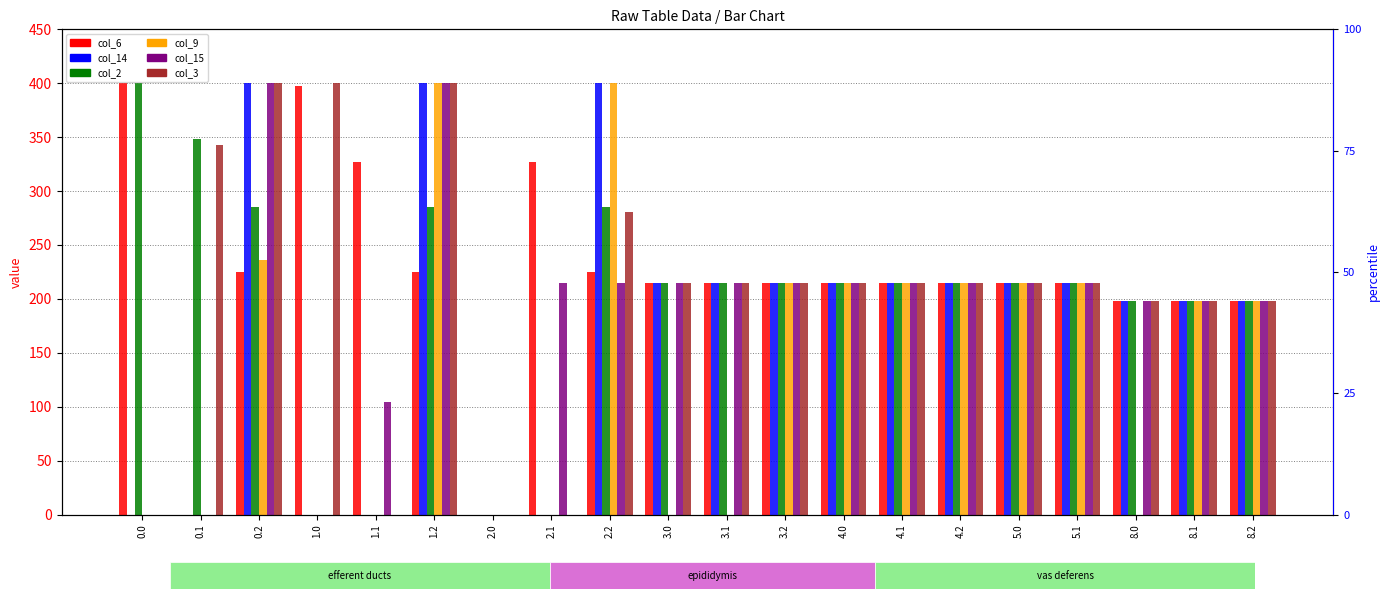

Is it true that col_14 equals 400.0 at 2.2?

True